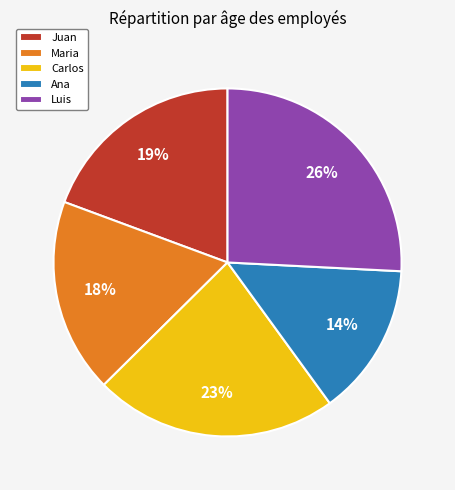

Does any single category account for the majority?

No